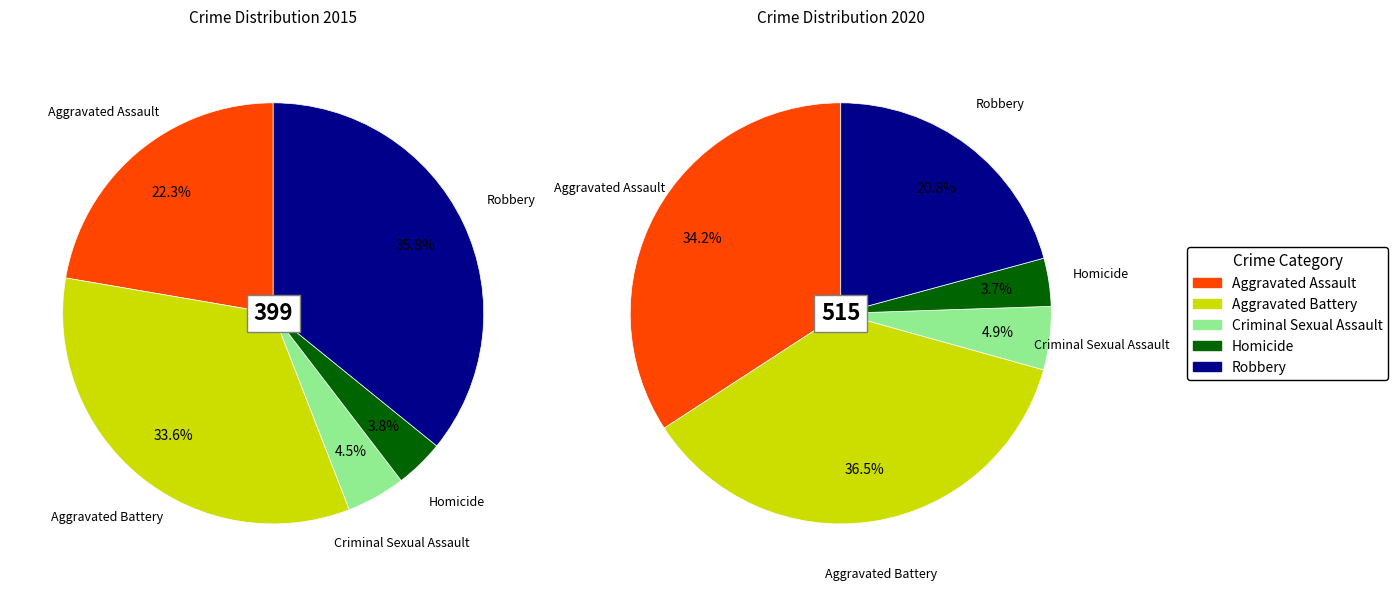

Does 2 represent more than half of the total?

No